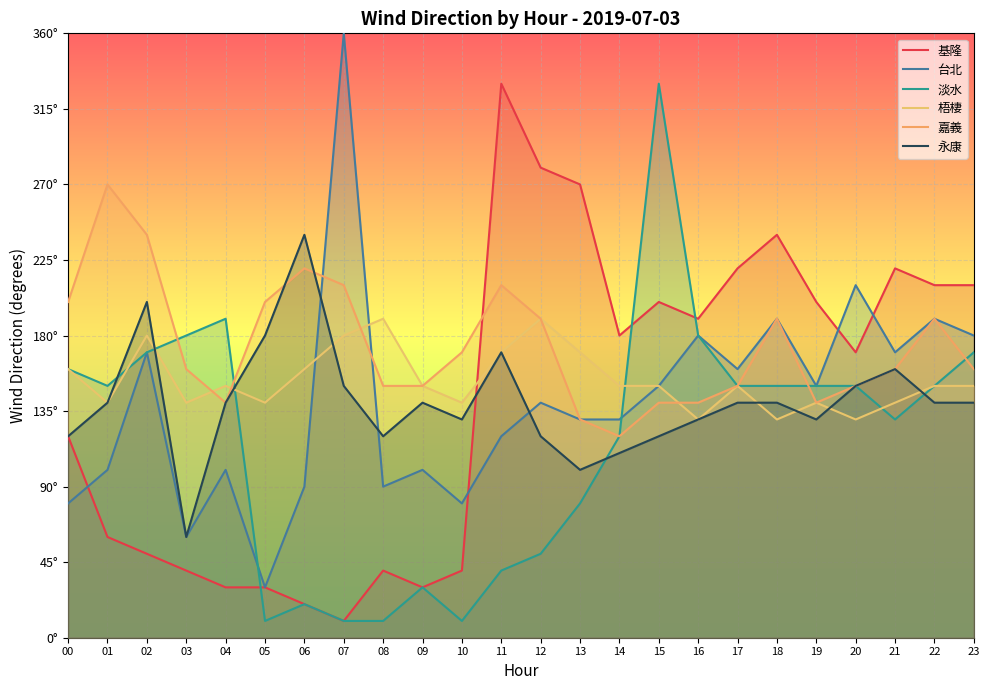

Where does the 梧棲 series first go above 150?

00